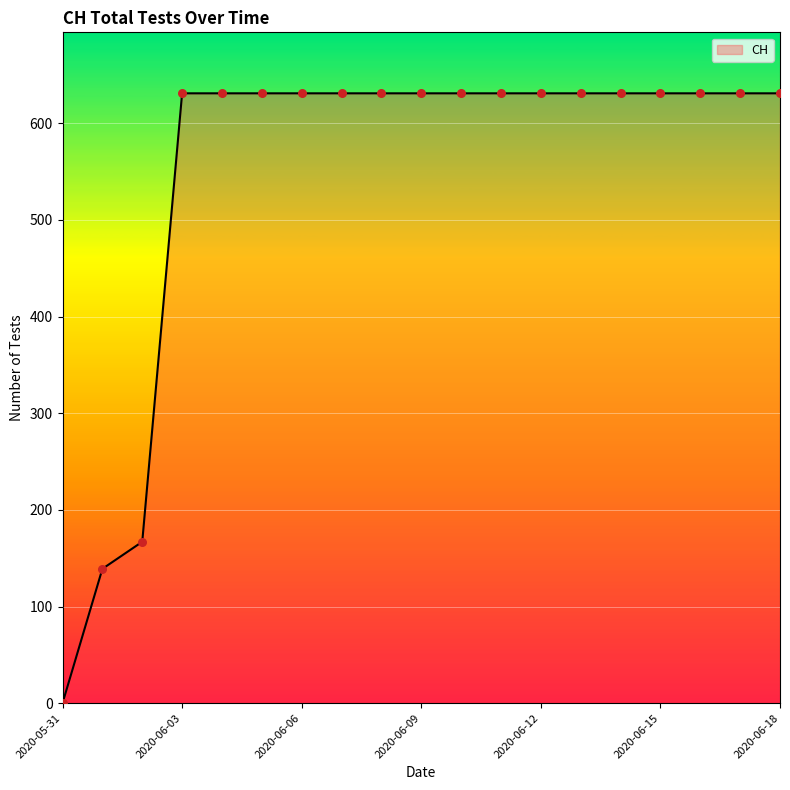

What is the difference between the maximum and minimum values?

631